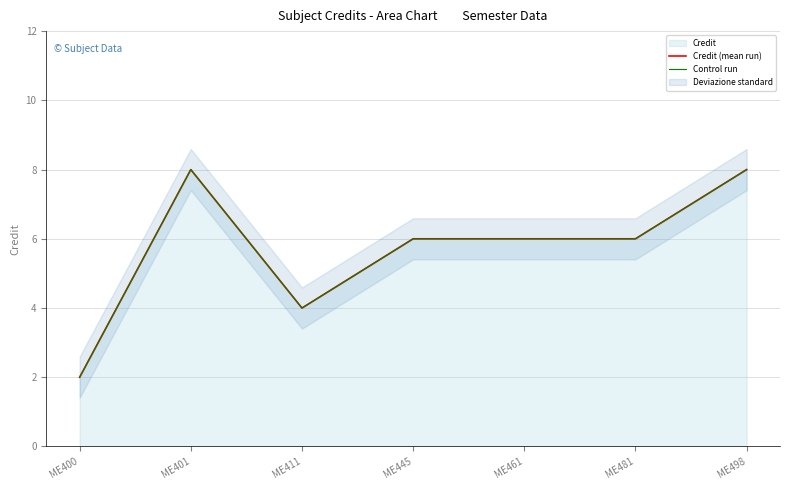

At which label is Credit (mean run) closest to 5?

ME411